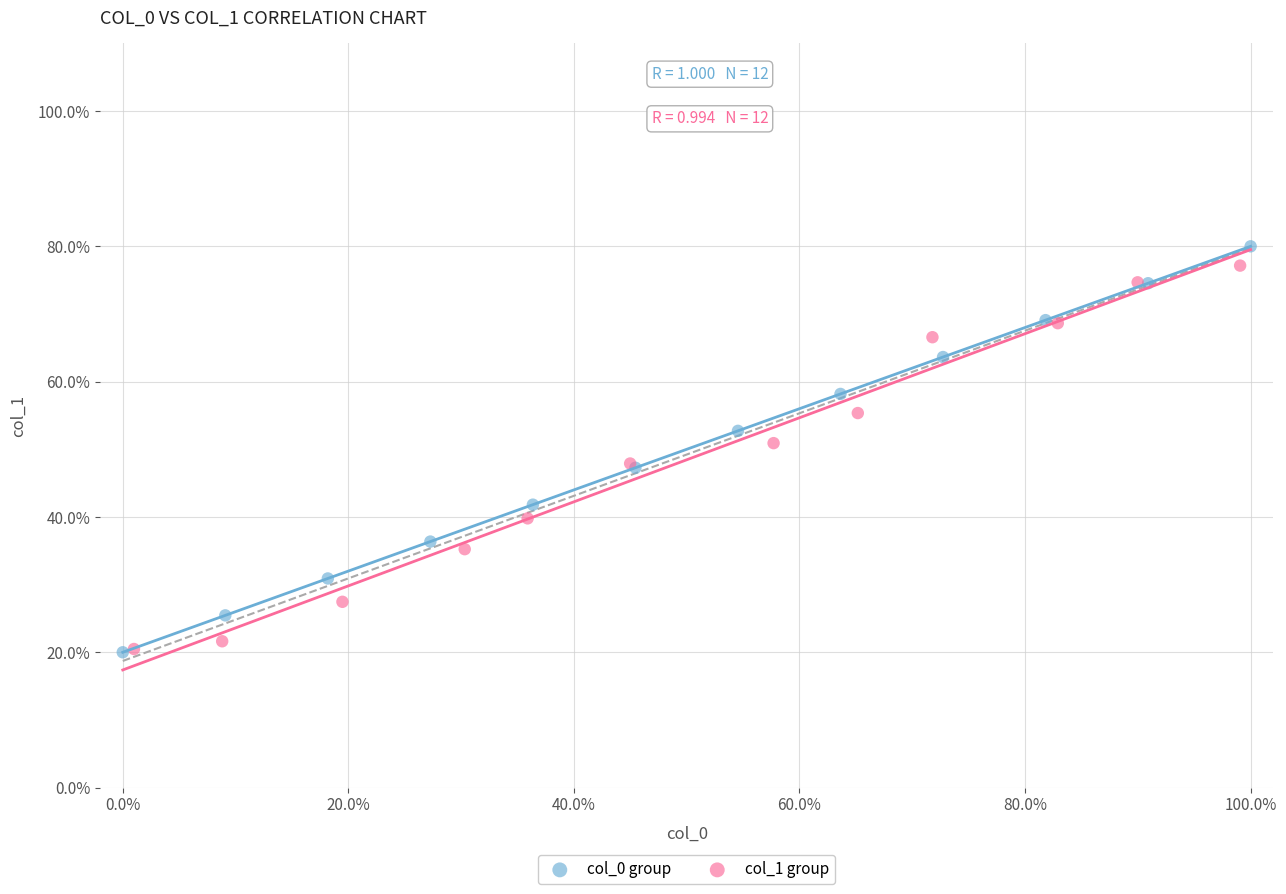

Which series contains the highest Y value?

col_0 group